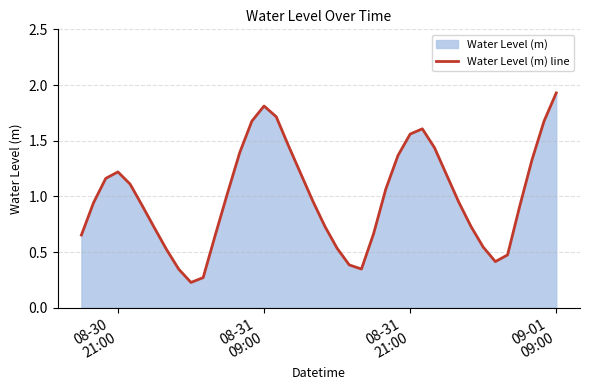

What is the difference between the maximum and minimum values?

1.7